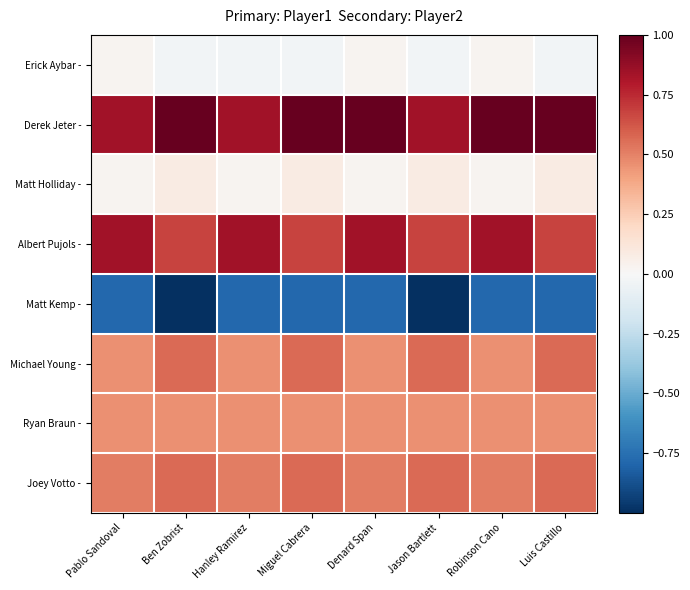

Which series has the widest spread of values?

Matt Kemp -